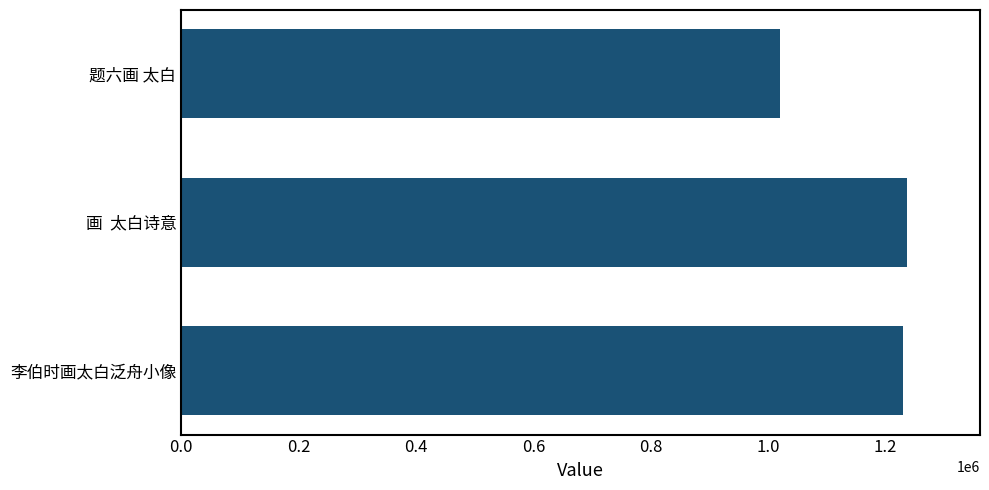

What is the value of the 1st bar from the top?

1020694